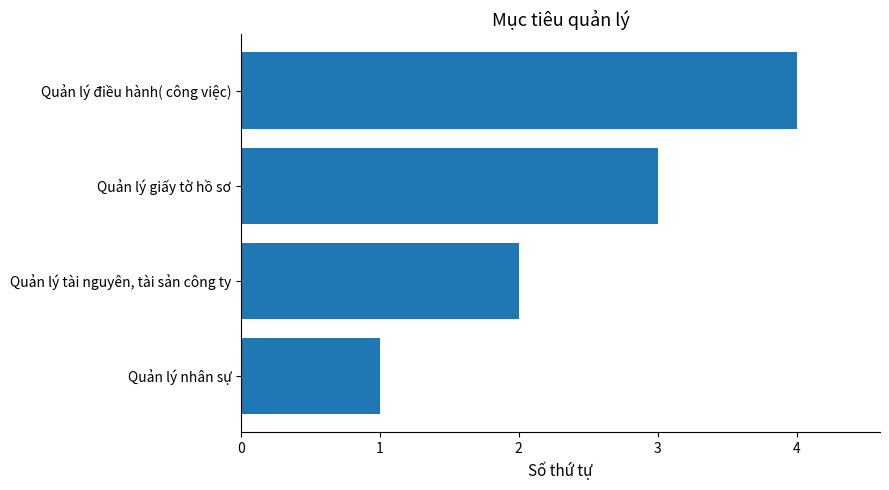

What is the minimum value shown in the chart?

1